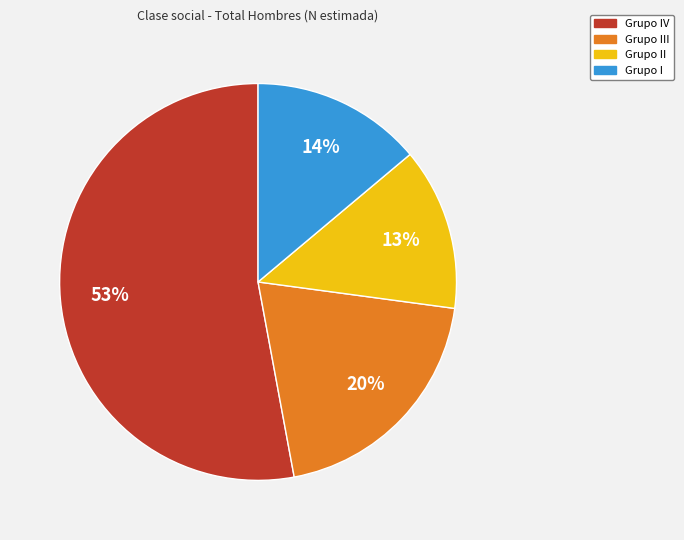

Is there any slice that represents more than half of the pie?

Yes